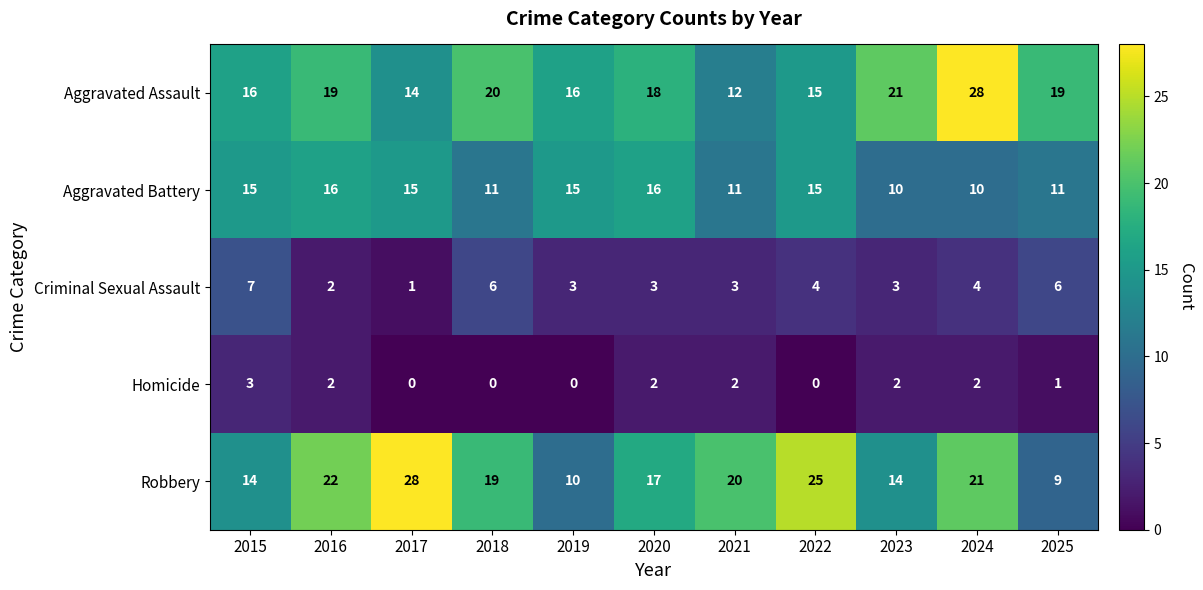

Count the number of data series in this chart.

5